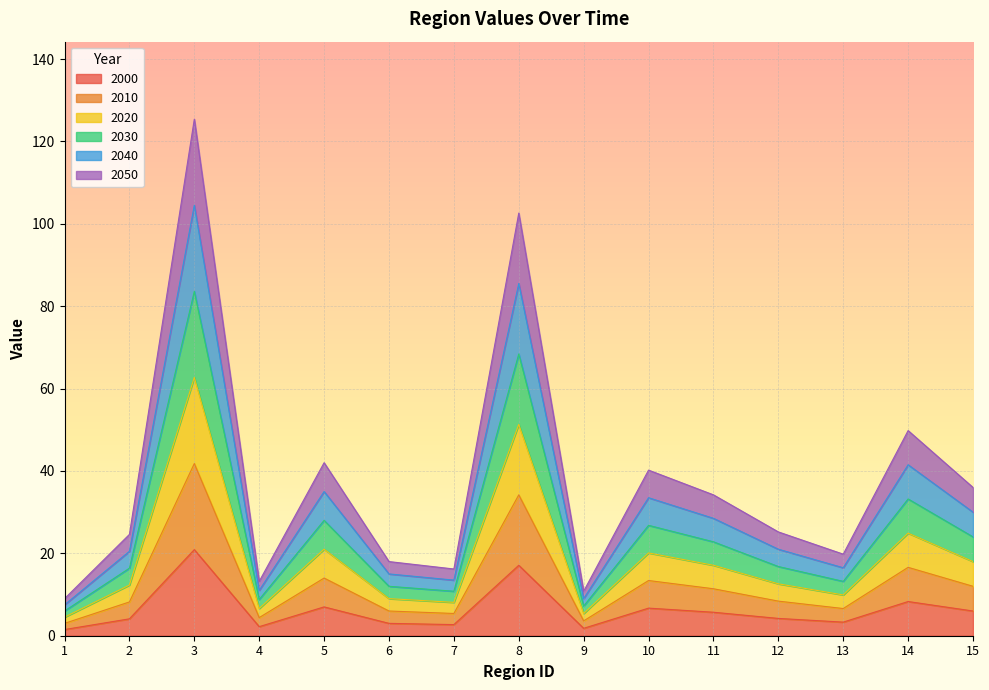

True or false: 2020 has a value of 12.8 at 5.

False